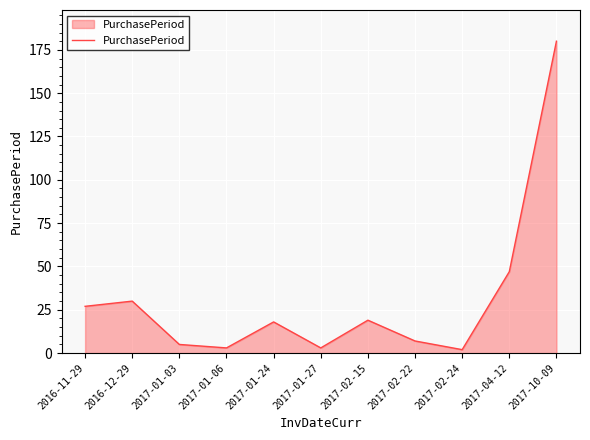

What is the approximate value at 2017-01-24?

18